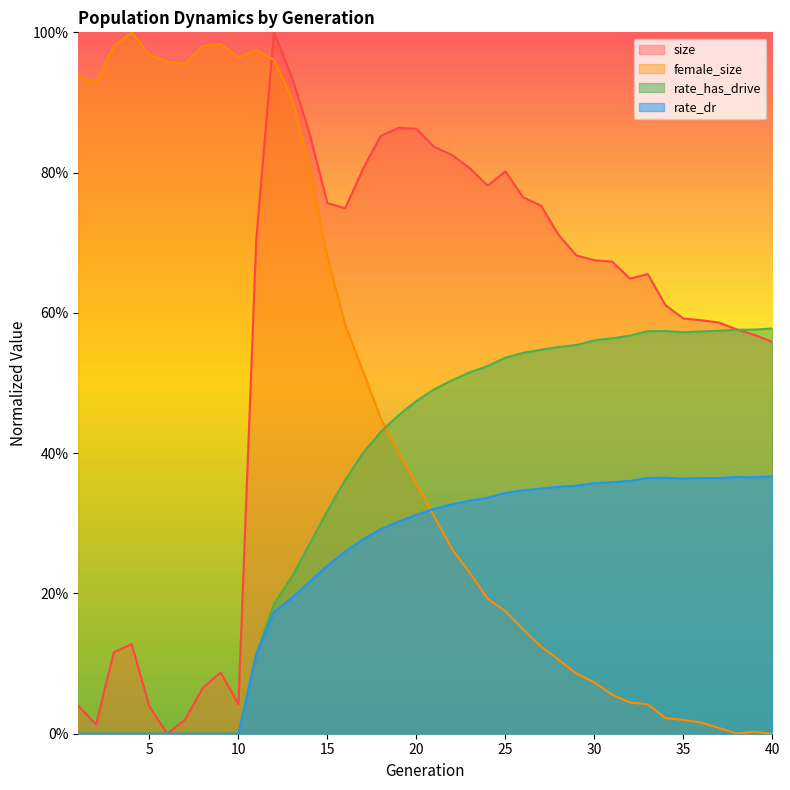

Reading right to left, what are all the values shown in this chart?

size: 0.6	0.6	0.6	0.6	0.6	0.6	0.6	0.7	0.6	0.7	0.7	0.7	0.7	0.8	0.8	0.8	0.8	0.8	0.8	0.8	0.9	0.9	0.9	0.8	0.7	0.8	0.9	0.9	1.0	0.7	0.0	0.1	0.1	0.0	0.0	0.0	0.1	0.1	0.0	0.0
female_size: 0.0	0.0	0.0	0.0	0.0	0.0	0.0	0.0	0.0	0.1	0.1	0.1	0.1	0.1	0.1	0.2	0.2	0.2	0.3	0.3	0.4	0.4	0.4	0.5	0.6	0.7	0.8	0.9	1.0	1.0	1.0	1.0	1.0	1.0	1.0	1.0	1.0	1.0	0.9	0.9
rate_has_drive: 0.6	0.6	0.6	0.6	0.6	0.6	0.6	0.6	0.6	0.6	0.6	0.6	0.6	0.5	0.5	0.5	0.5	0.5	0.5	0.5	0.5	0.5	0.4	0.4	0.4	0.3	0.3	0.2	0.2	0.1	0.0	0.0	0.0	0.0	0.0	0.0	0.0	0.0	0.0	0.0
rate_dr: 0.4	0.4	0.4	0.4	0.4	0.4	0.4	0.4	0.4	0.4	0.4	0.4	0.4	0.3	0.3	0.3	0.3	0.3	0.3	0.3	0.3	0.3	0.3	0.3	0.3	0.2	0.2	0.2	0.2	0.1	0.0	0.0	0.0	0.0	0.0	0.0	0.0	0.0	0.0	0.0